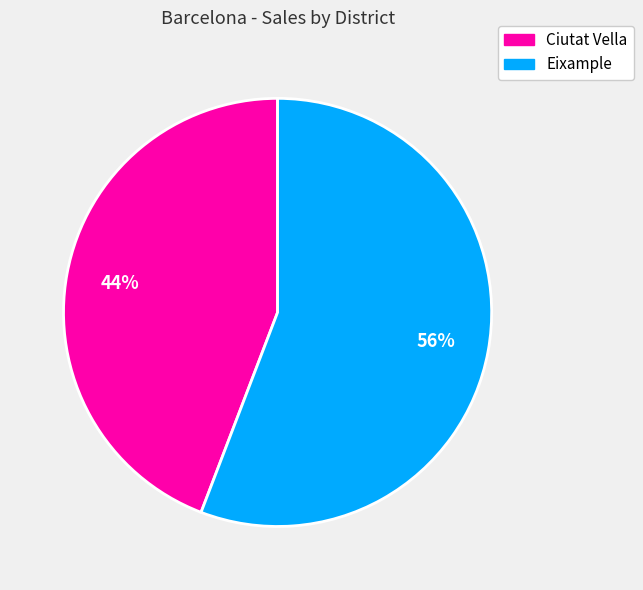

The Ciutat Vella slice represents 44% of the pie. True or false?

True